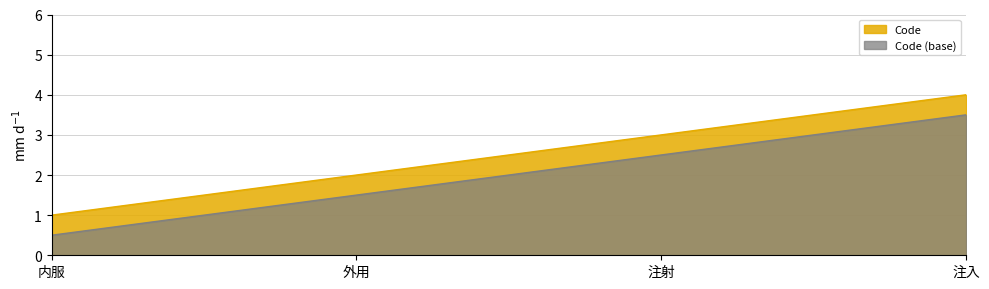

What is the difference between the second highest and minimum values?

2